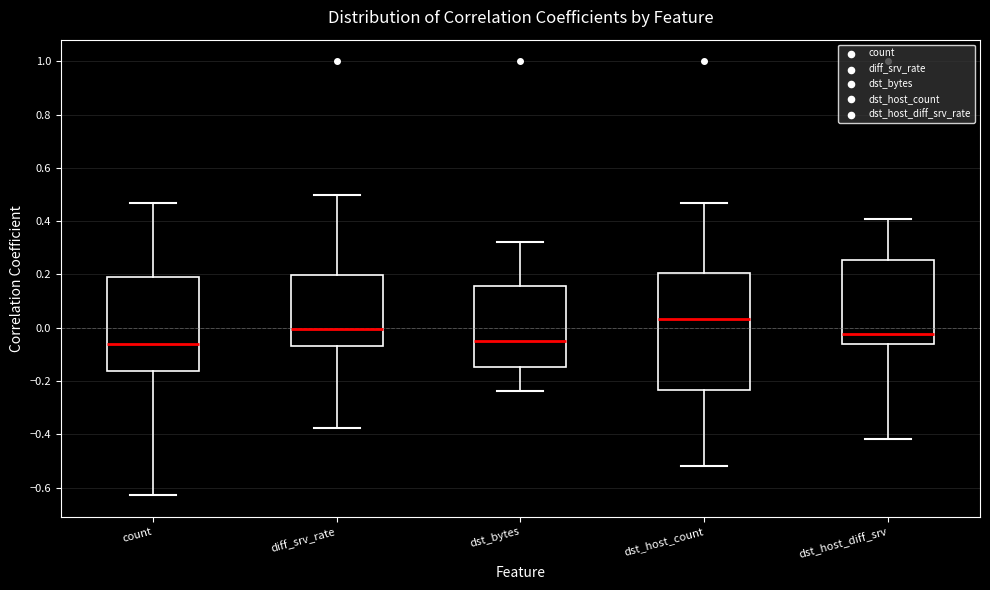

Where is the lower edge of the box for diff_srv_rate on the y-axis? The values are not printed on the chart, so give them approximately, as read against the axis.

-0.06